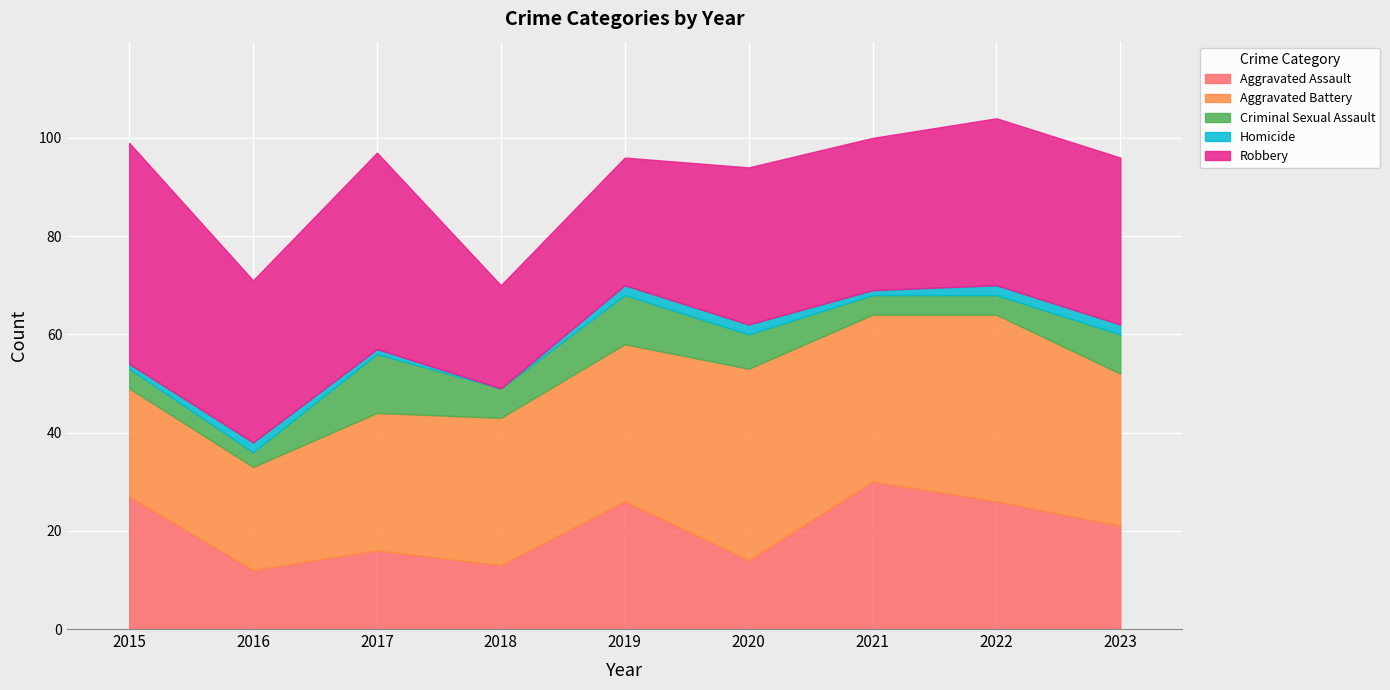

Between 2017 and 2023, which is larger?

2023